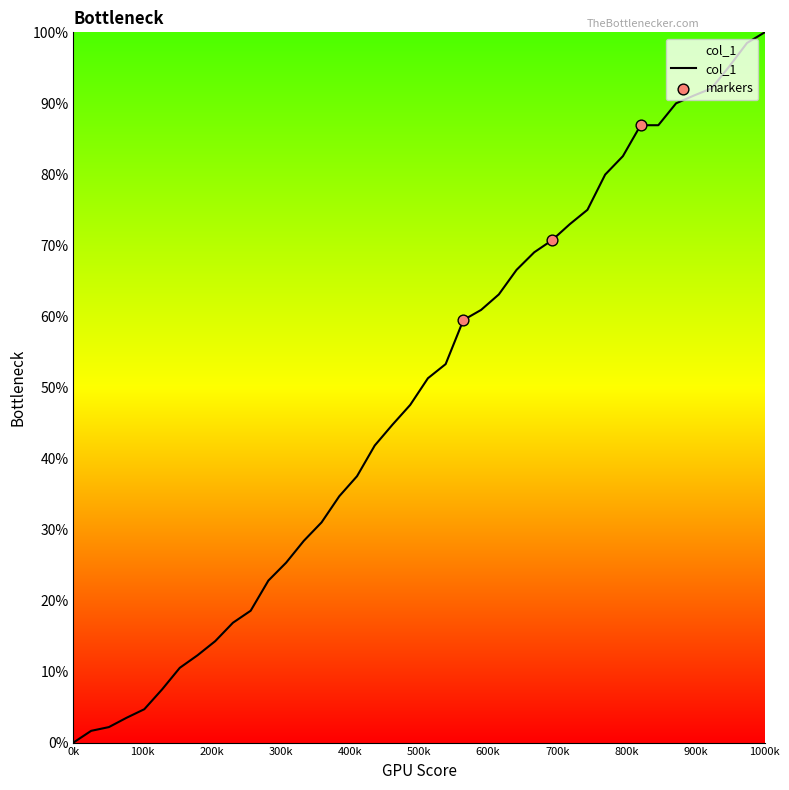

What is the difference between the maximum and minimum values?

100.0